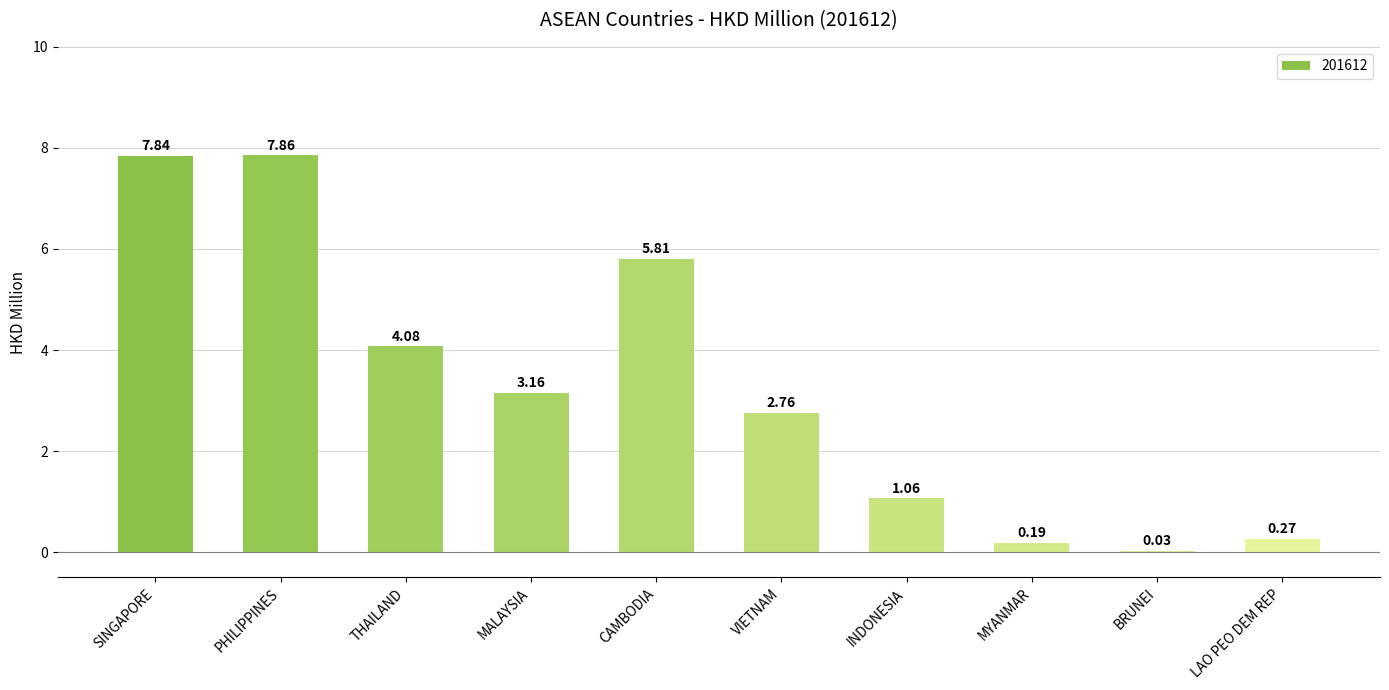

What is the change in value from VIETNAM to BRUNEI?

-2.7